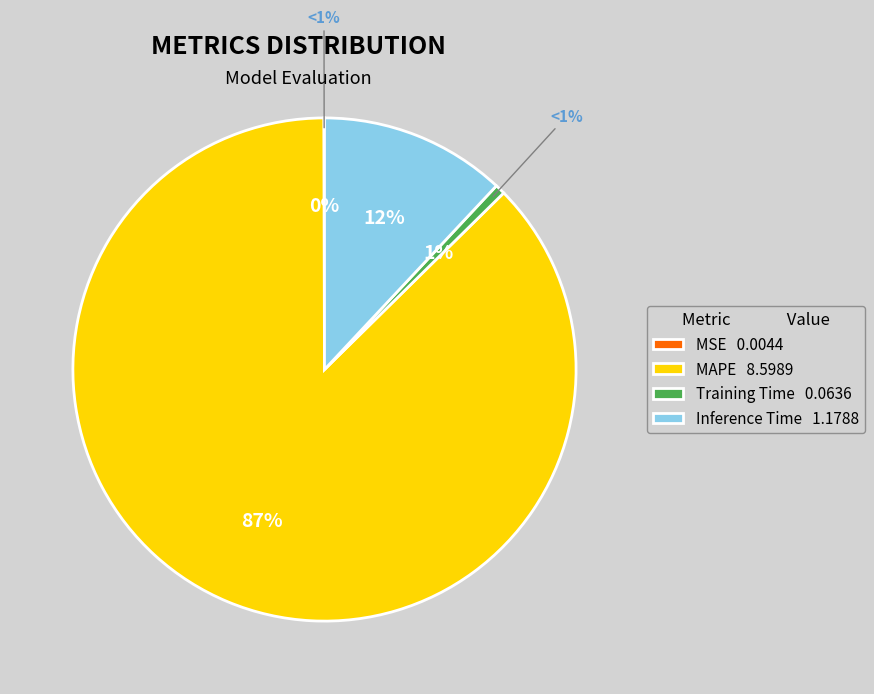

Rank the categories by value from highest to lowest.

MAPE, Inference Time, Training Time, MSE